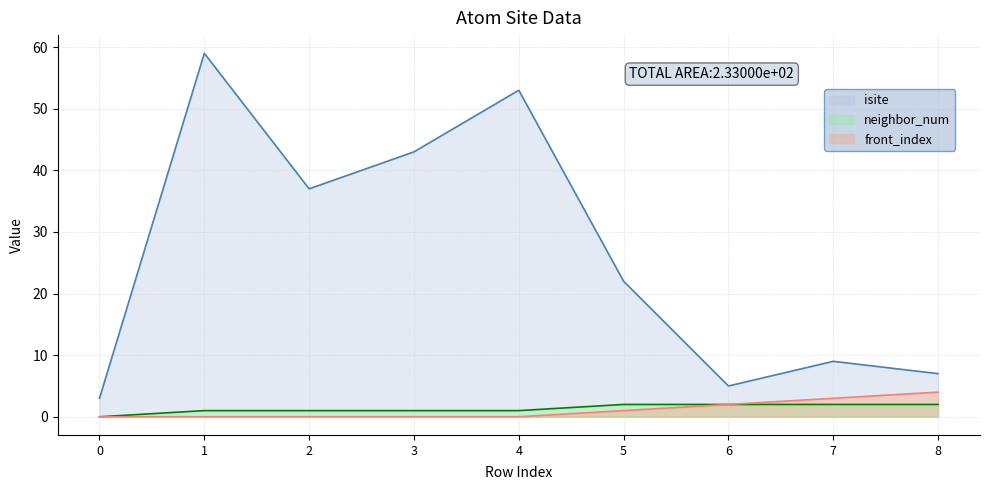

What is the value of the isite point at the 6th from the left?

22